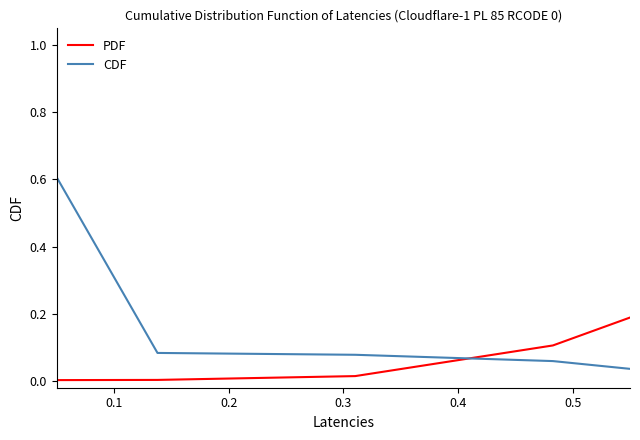

What is the maximum value shown in the chart?

1.0